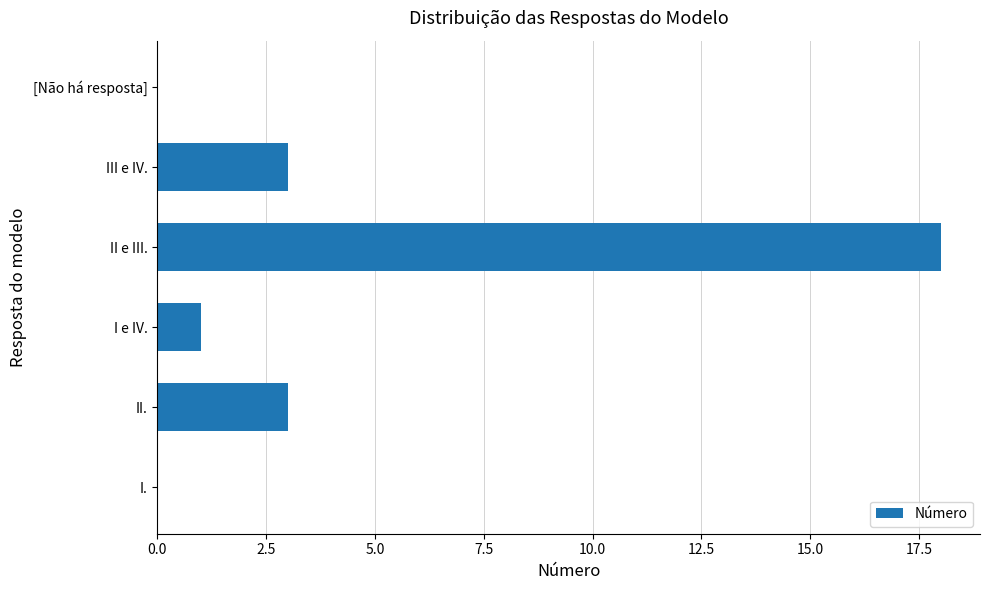

What is the greatest value displayed?

18